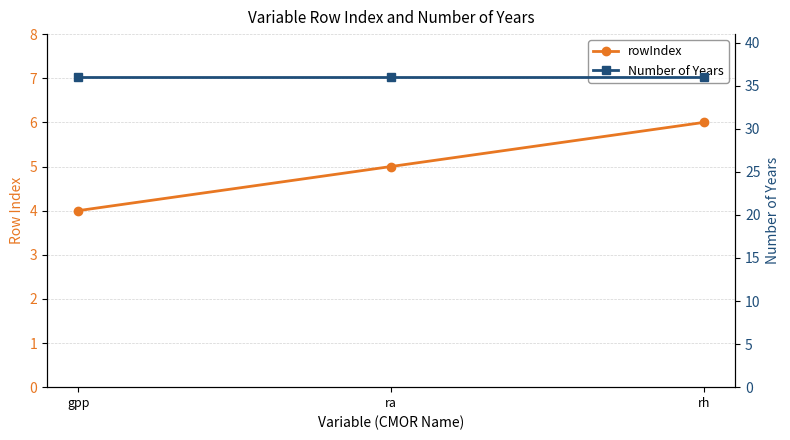

The value of Number of Years at ra is 36. True or false?

True